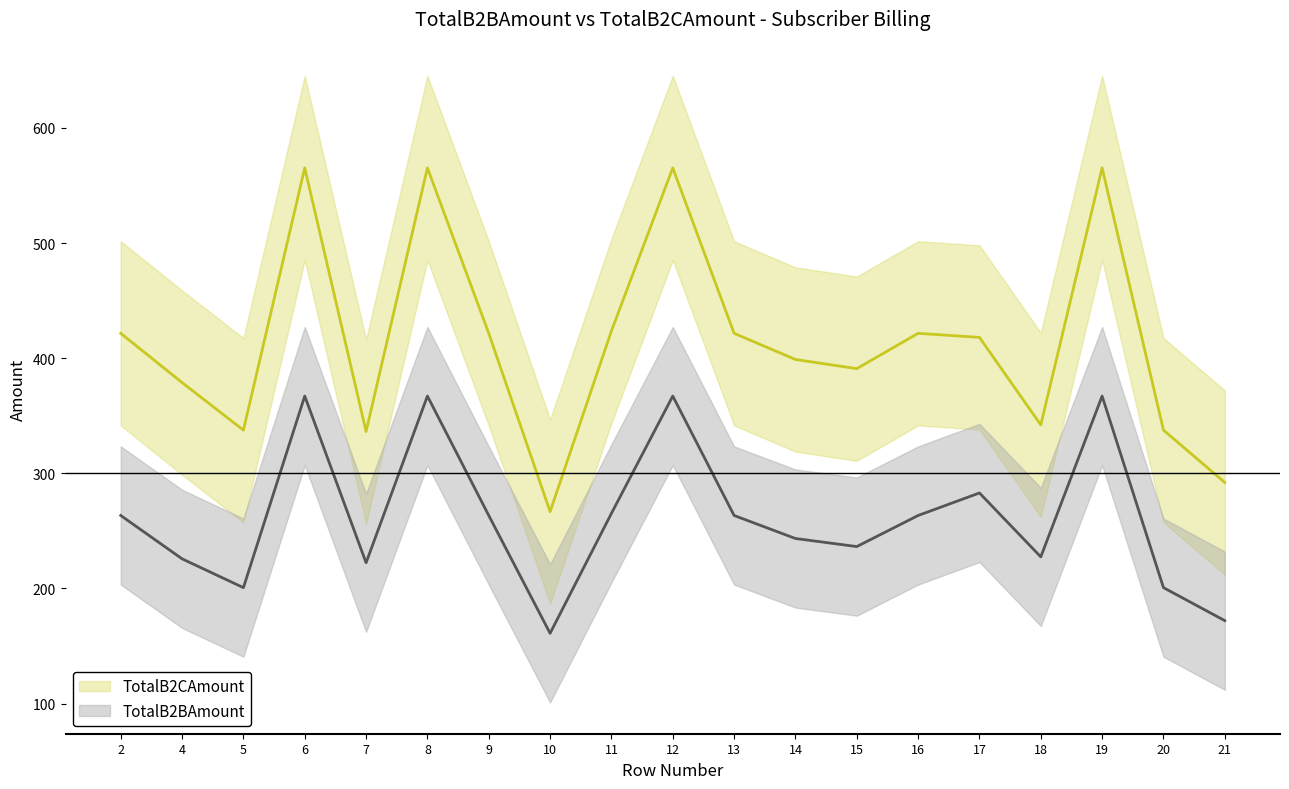

The value of TotalB2BAmount at 6 is 489.9. True or false?

False